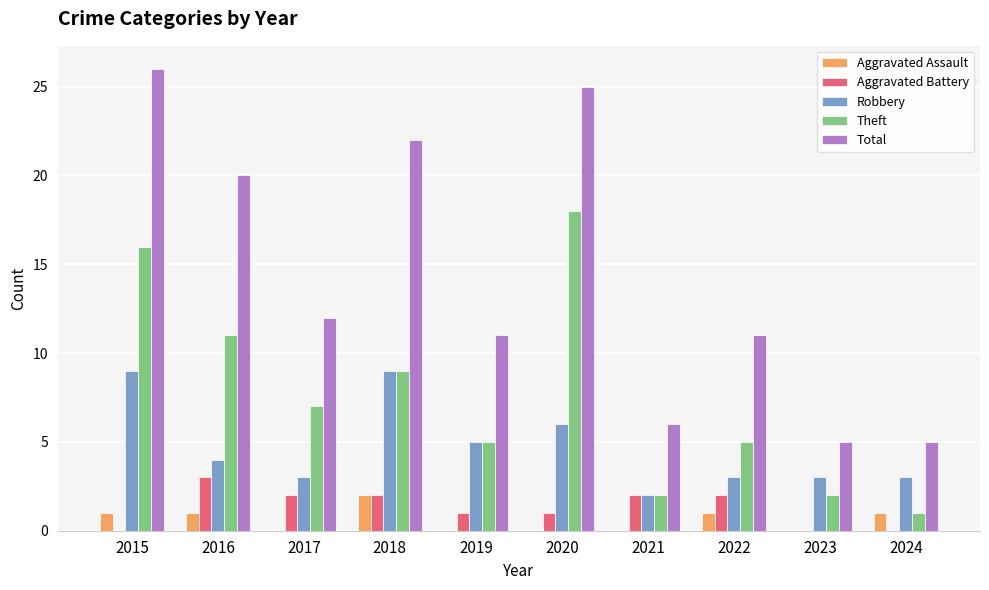

Which series has the largest total across all categories?

Total